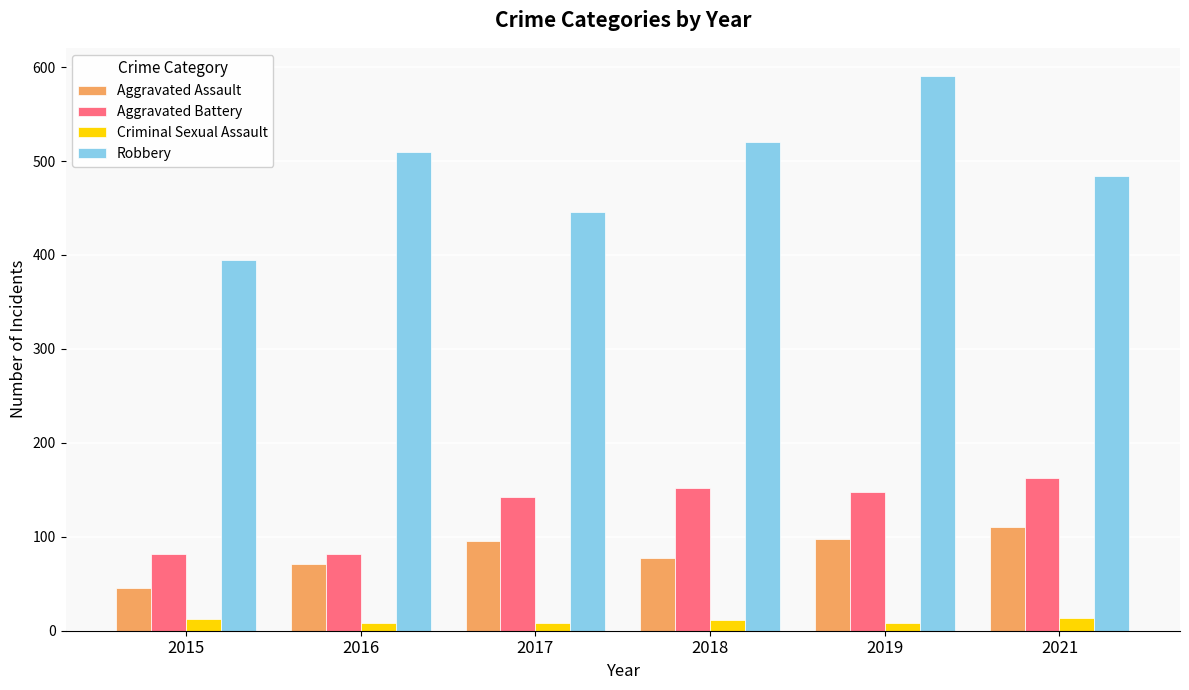

What are all the series names shown in the legend?

Aggravated Assault, Aggravated Battery, Criminal Sexual Assault, Robbery